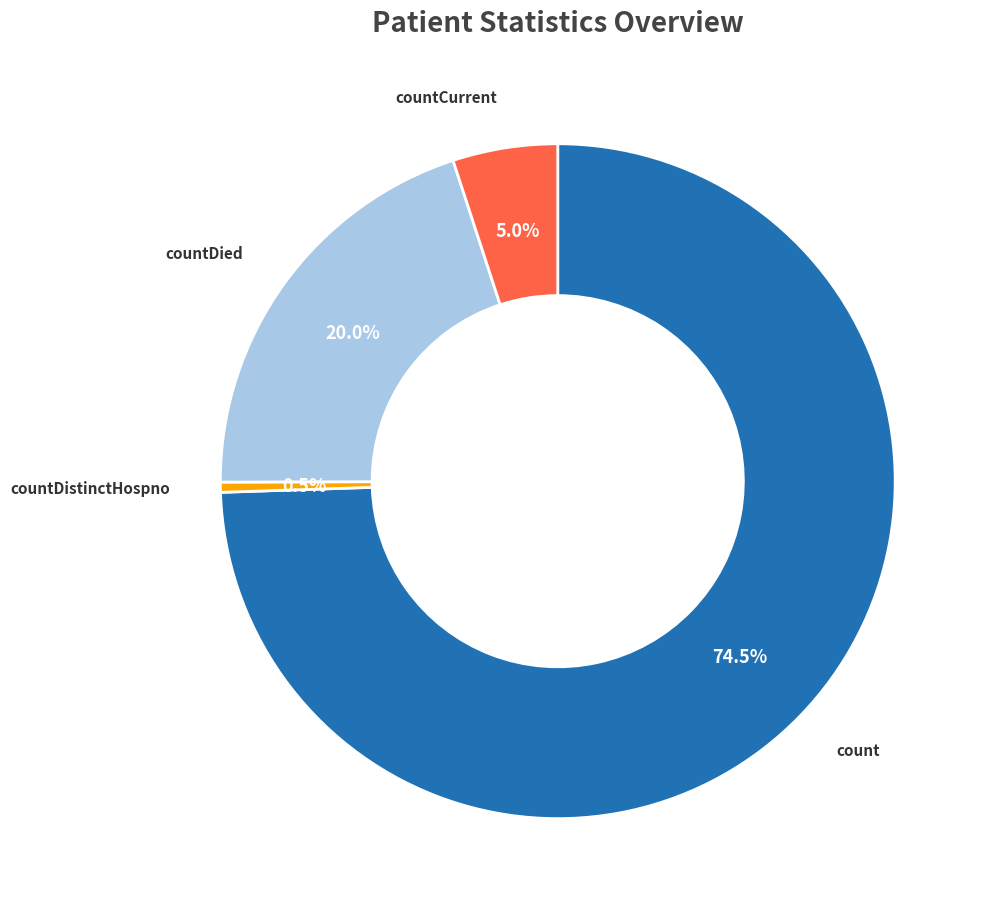

Is there a majority slice in this chart?

Yes